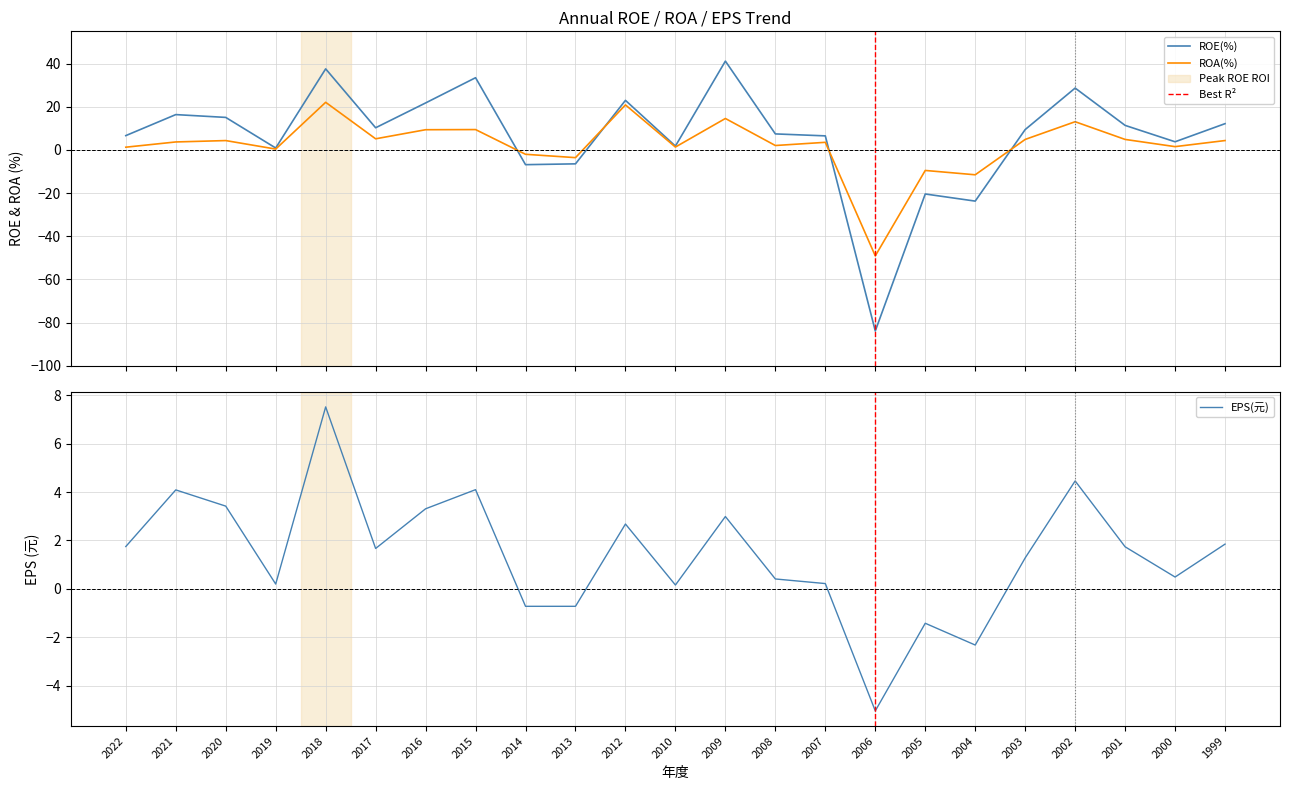

Which series has the largest total across all categories?

ROE(%)